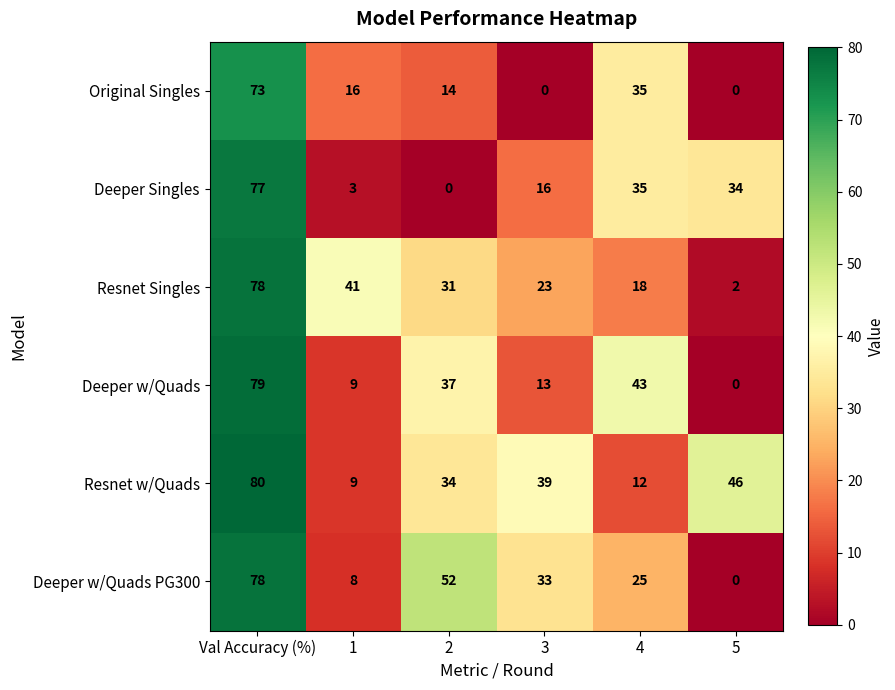

Which series has the largest total across all categories?

Resnet w/Quads